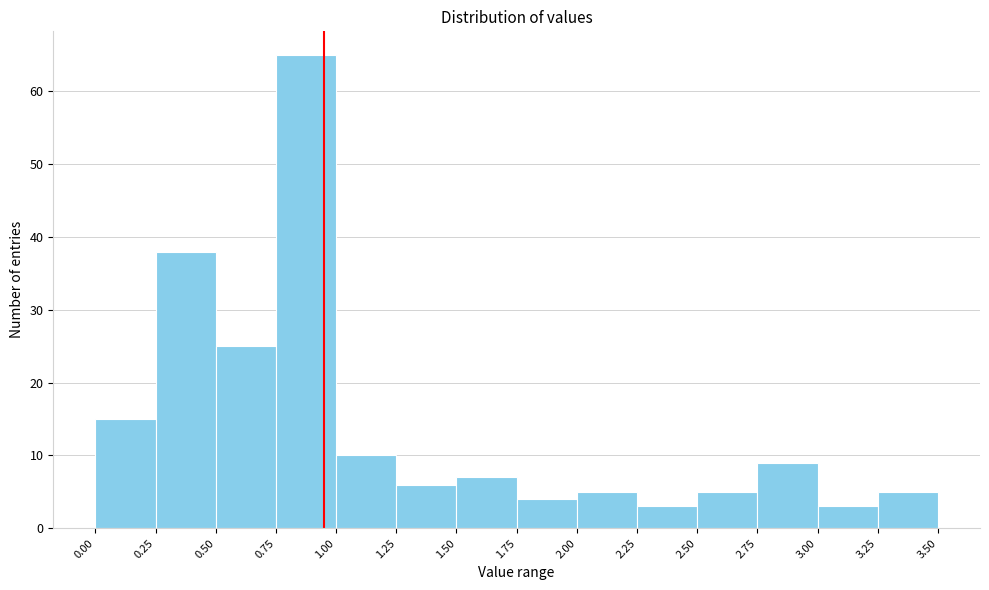

What is the height of the bar covering 3.00 to 3.25 on the x-axis? The values are not printed on the chart, so give them approximately, as read against the axis.

3